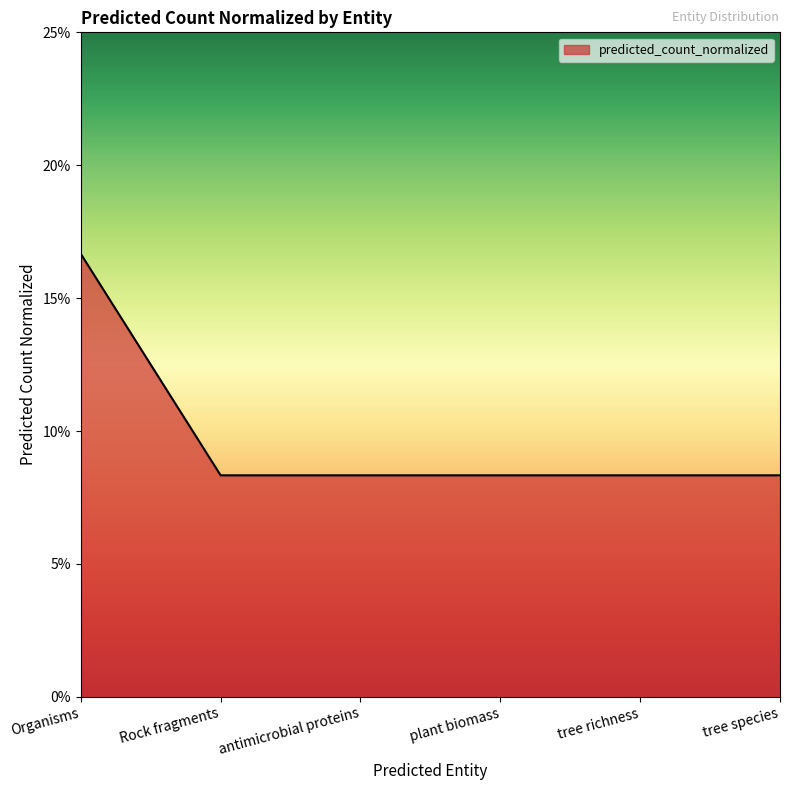

The chart shows a value of 0.1 at plant biomass. True or false?

True